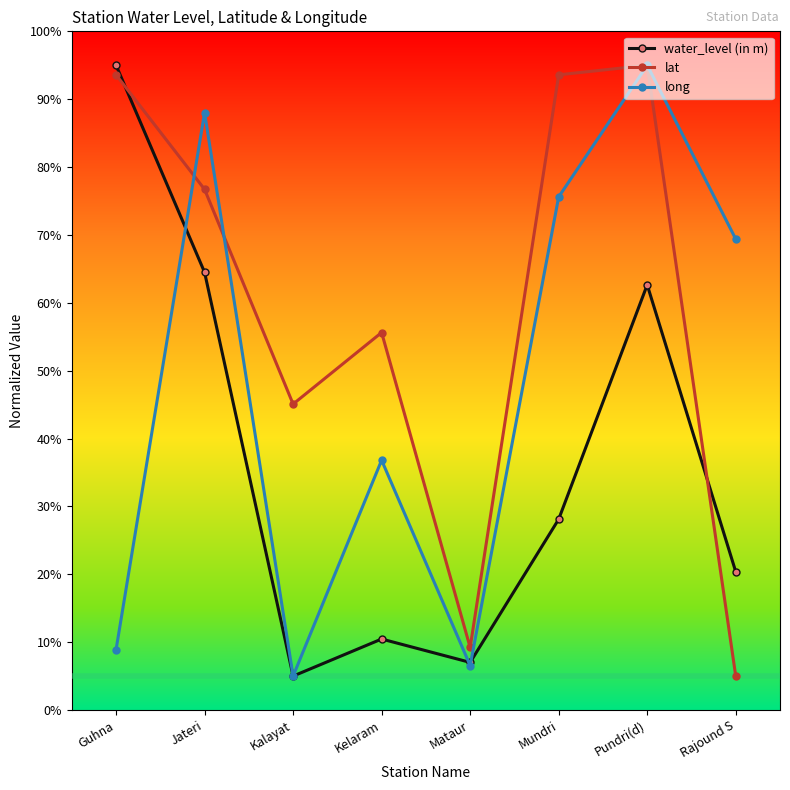

Where does the long series first go above 69?

Jateri